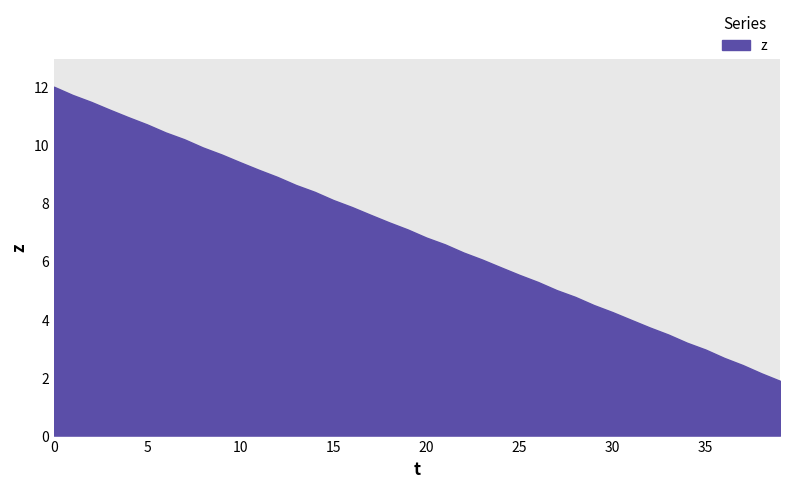

What is the approximate value at 33?

3.5